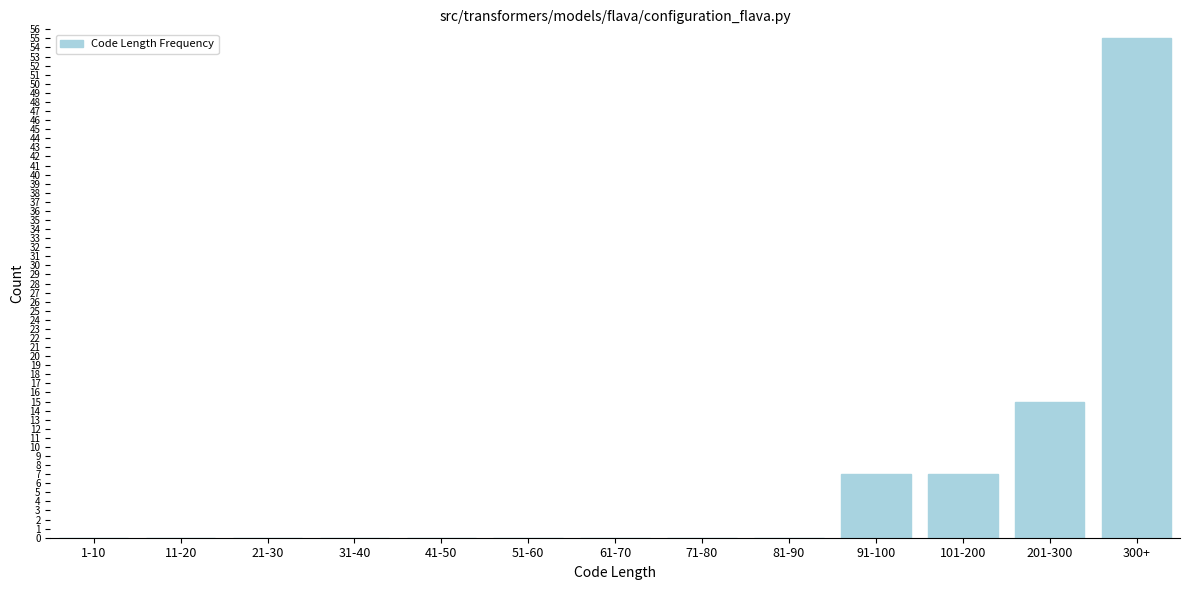

Reading right to left, list all the values displayed in this chart.

300+=55	201-300=15	101-200=7	91-100=7	81-90=0	71-80=0	61-70=0	51-60=0	41-50=0	31-40=0	21-30=0	11-20=0	1-10=0